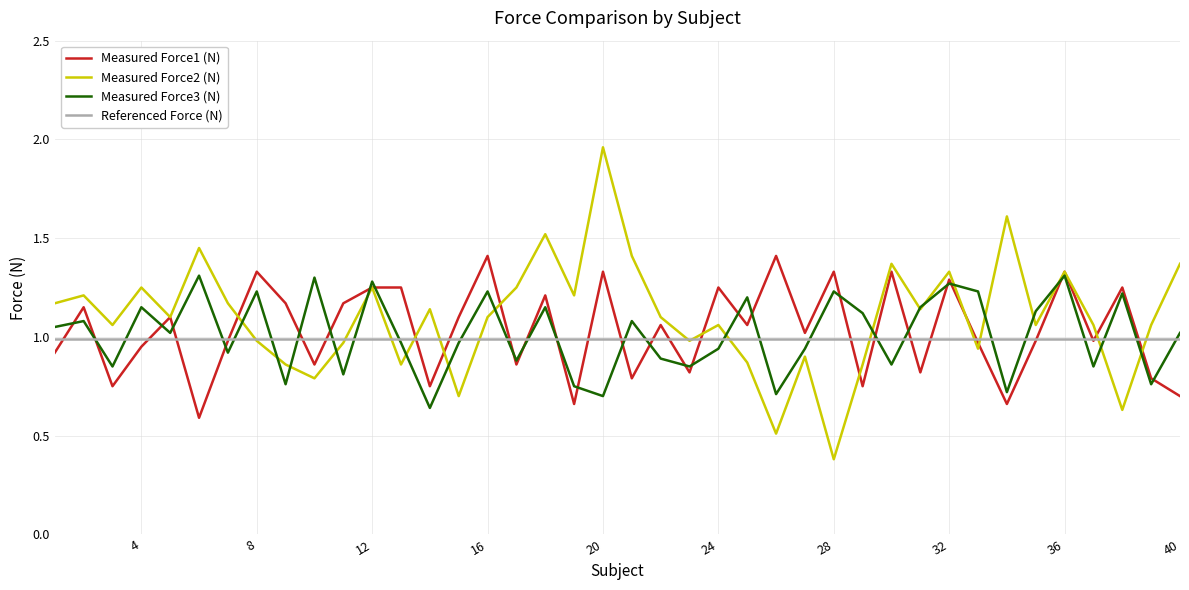

Which series has the largest range (max minus min)?

Measured Force2 (N)